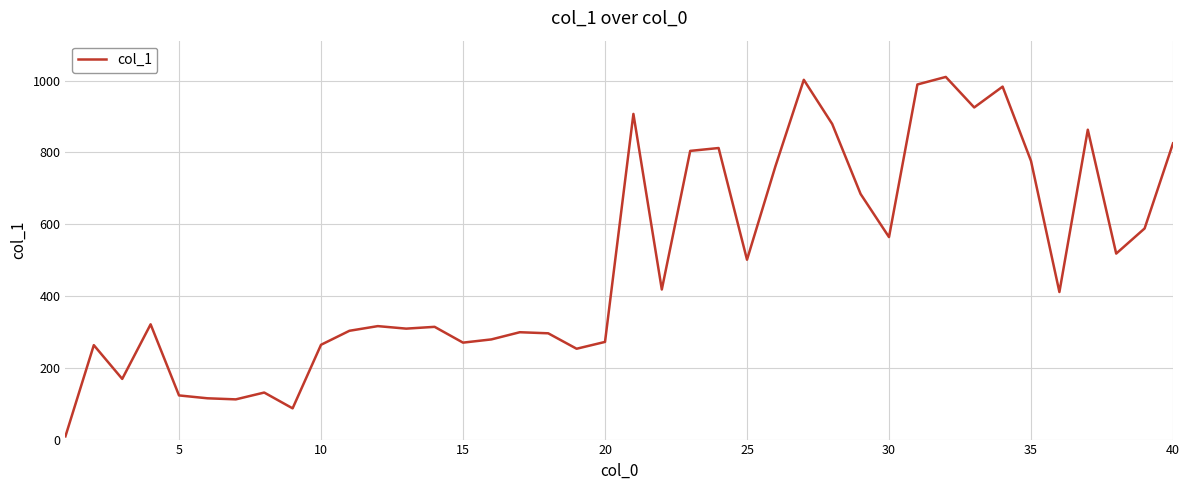

What is the greatest value displayed?

1010